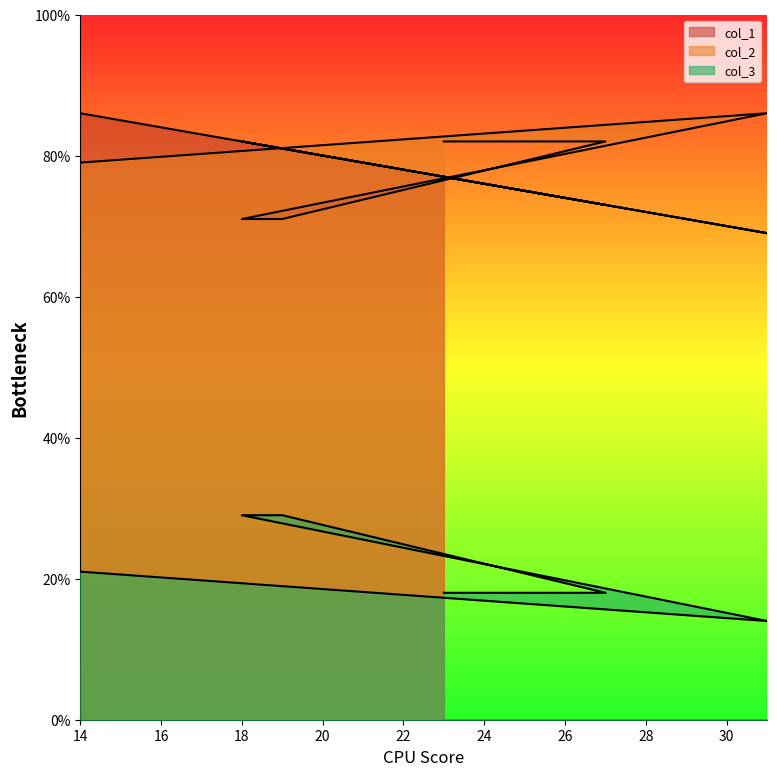

What is the label of the 1st point from the left?

14